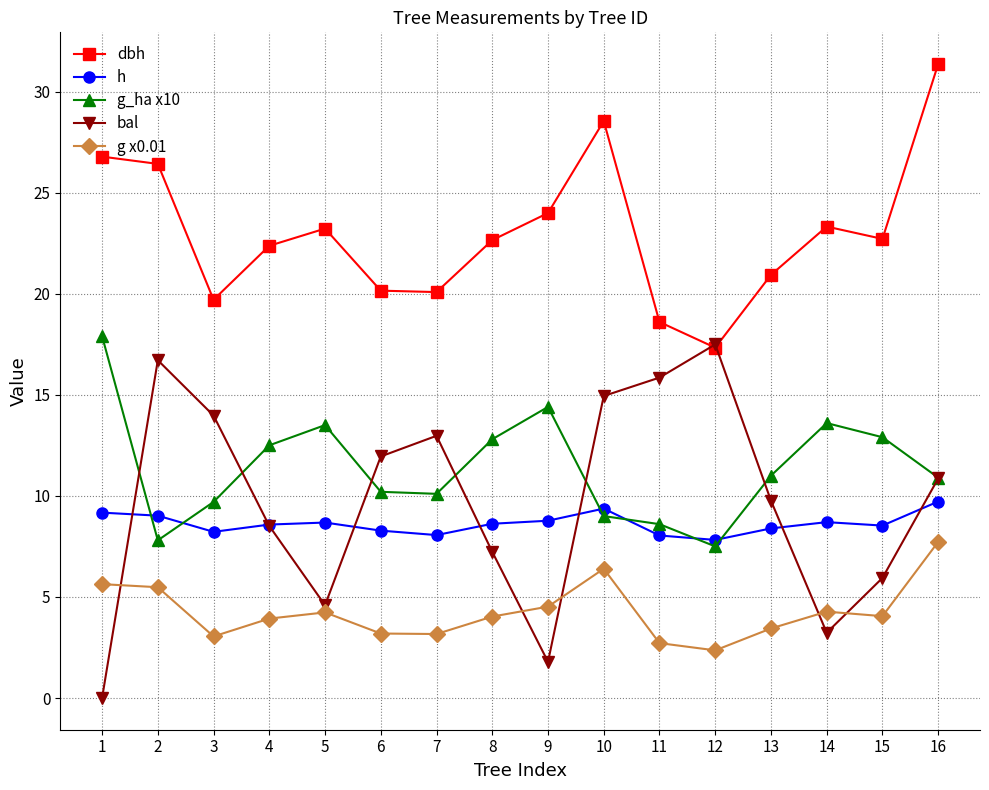

Is this an area chart (filled region under the line)?

No